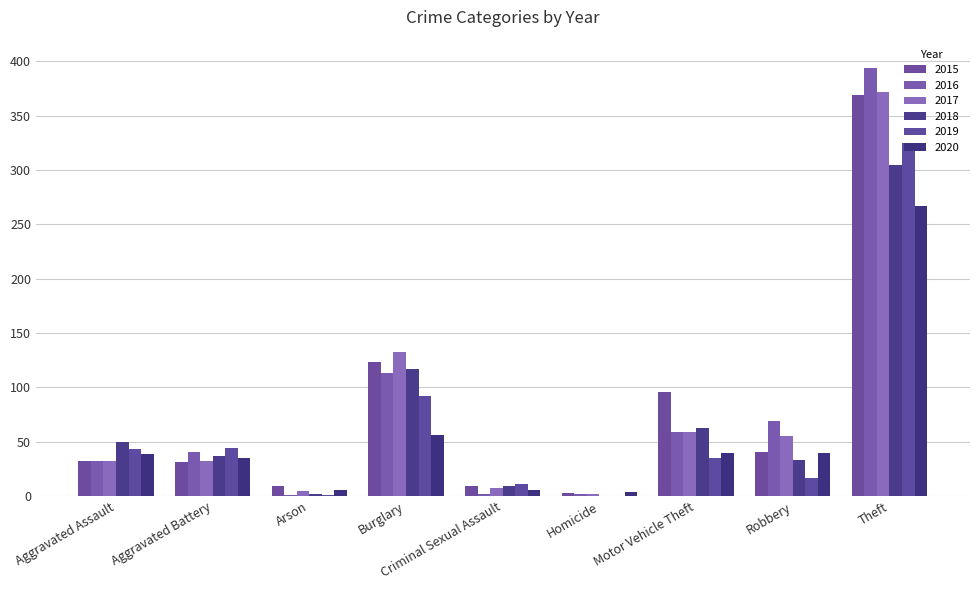

Reading left to right, transcribe all the data shown in this chart.

2015: Aggravated Assault=32	Aggravated Battery=31	Arson=9	Burglary=123	Criminal Sexual Assault=9	Homicide=3	Motor Vehicle Theft=96	Robbery=41	Theft=369
2016: Aggravated Assault=32	Aggravated Battery=41	Arson=1	Burglary=113	Criminal Sexual Assault=2	Homicide=2	Motor Vehicle Theft=59	Robbery=69	Theft=394
2017: Aggravated Assault=32	Aggravated Battery=32	Arson=5	Burglary=133	Criminal Sexual Assault=7	Homicide=2	Motor Vehicle Theft=59	Robbery=55	Theft=372
2018: Aggravated Assault=50	Aggravated Battery=37	Arson=2	Burglary=117	Criminal Sexual Assault=9	Homicide=0	Motor Vehicle Theft=63	Robbery=33	Theft=305
2019: Aggravated Assault=43	Aggravated Battery=44	Arson=1	Burglary=92	Criminal Sexual Assault=11	Homicide=0	Motor Vehicle Theft=35	Robbery=17	Theft=325
2020: Aggravated Assault=39	Aggravated Battery=35	Arson=6	Burglary=56	Criminal Sexual Assault=6	Homicide=4	Motor Vehicle Theft=40	Robbery=40	Theft=267